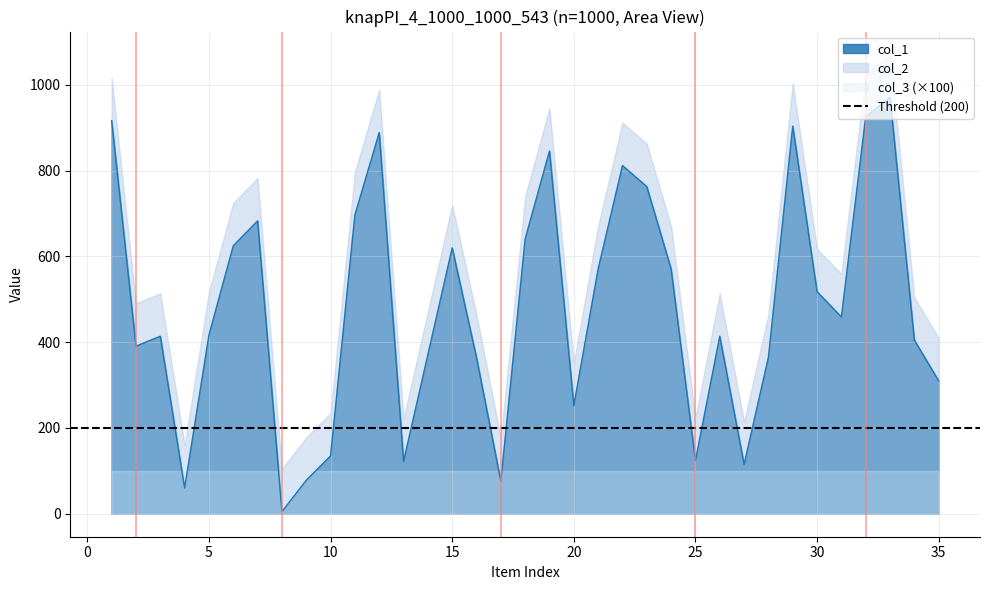

What is the total value across all series at 7?

1467